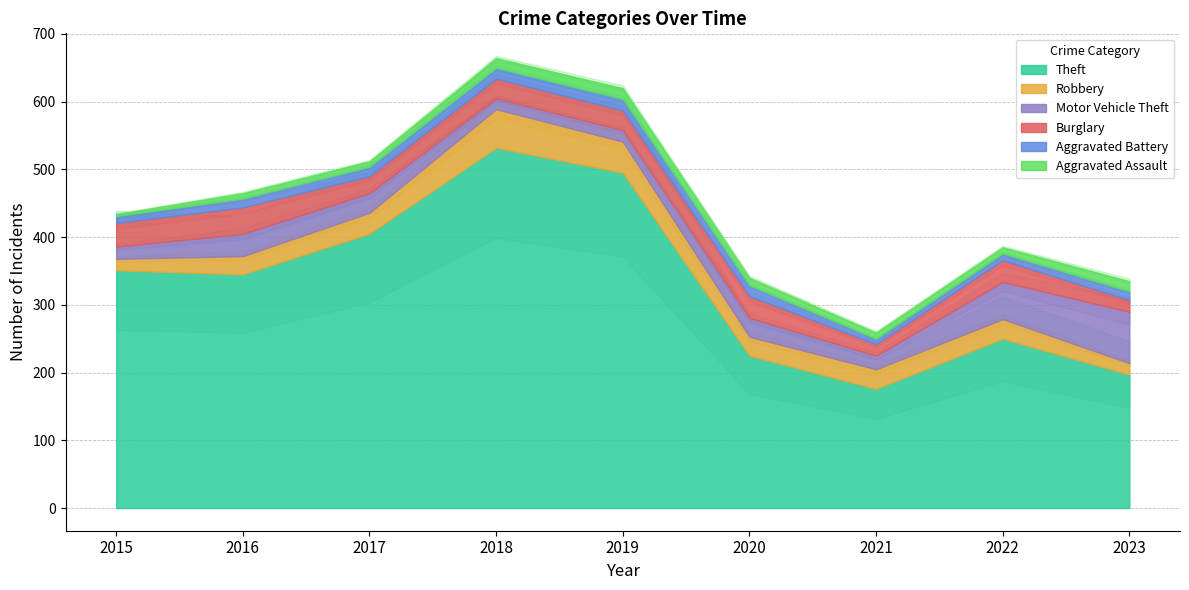

Is the value of Motor Vehicle Theft at 2021 greater than the value of Burglary at 2023?

Yes